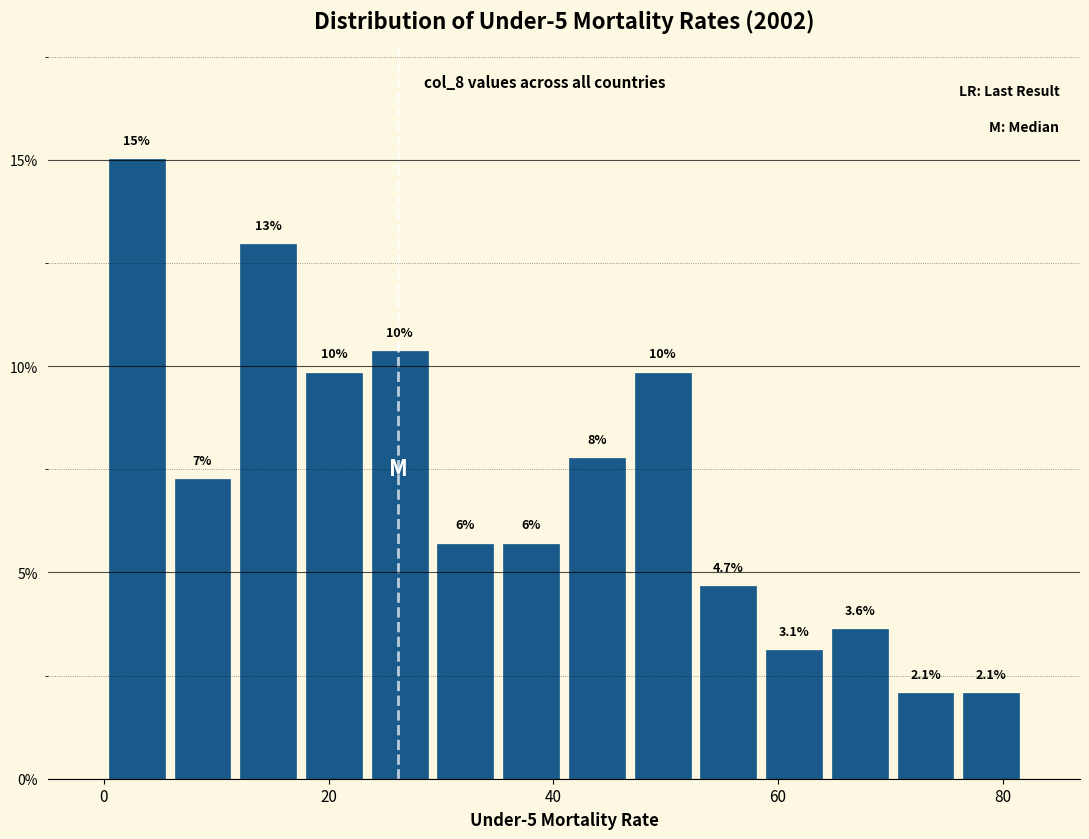

Around what value on the x-axis is the tallest bar? Give the approximate position of its centre, as read against the axis.

2